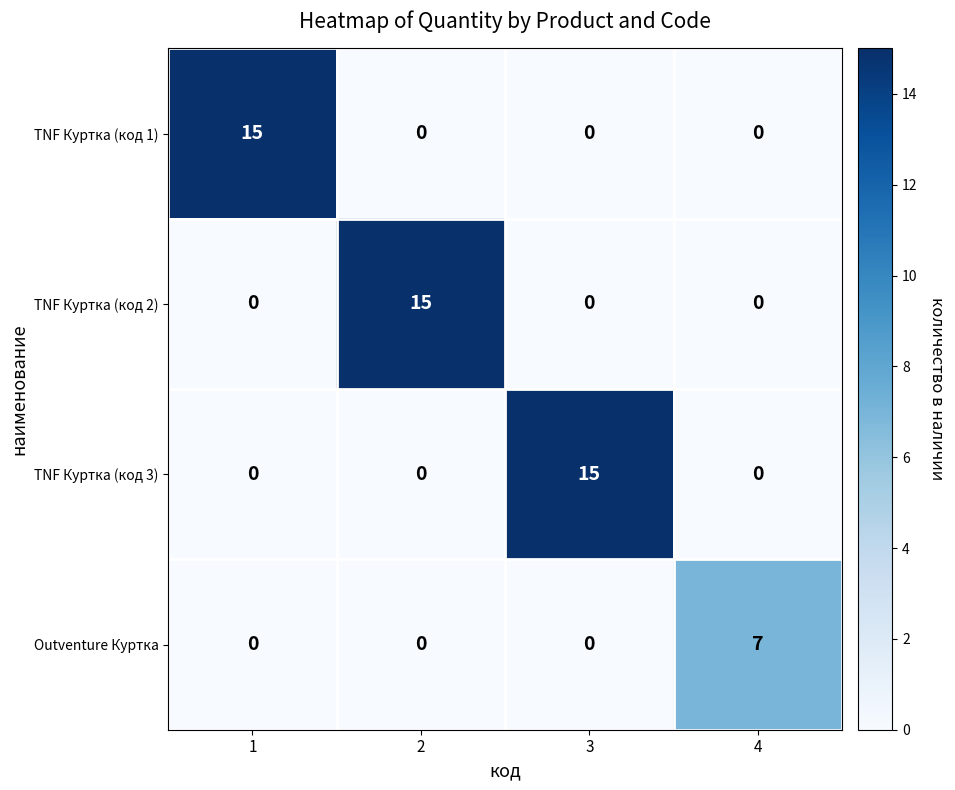

How many data points does each series have?

4